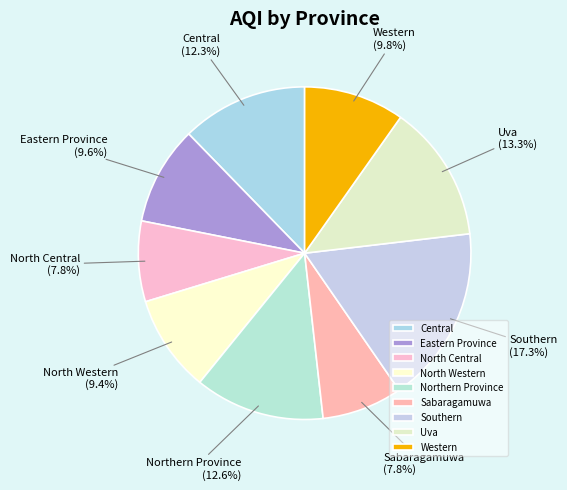

Is there a majority slice in this chart?

No